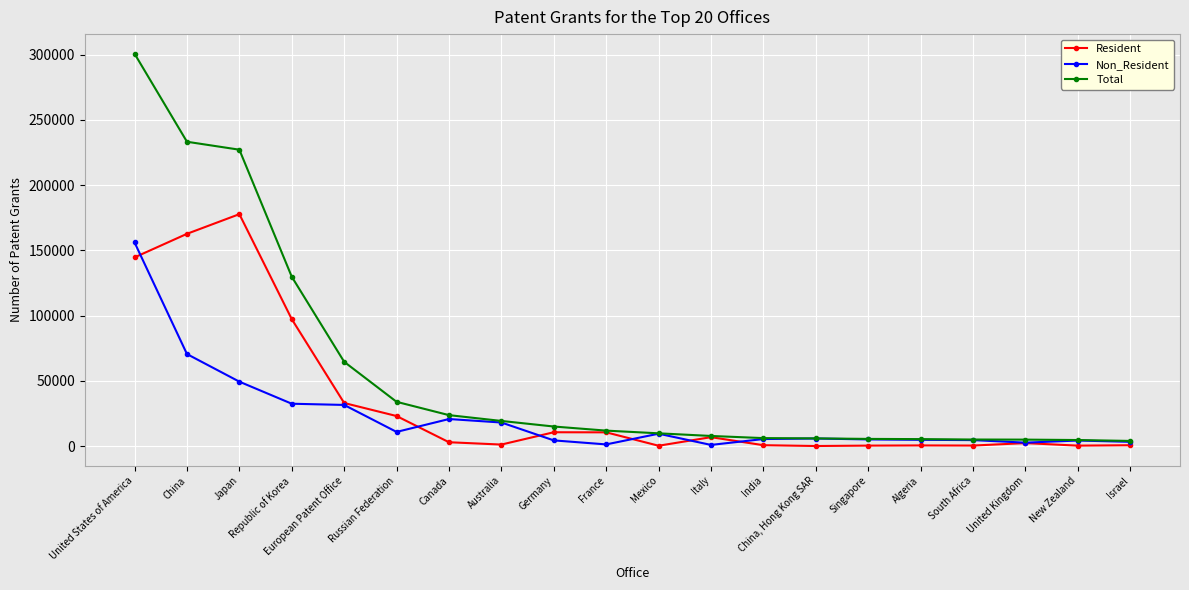

What is the minimum value shown in the chart?

88